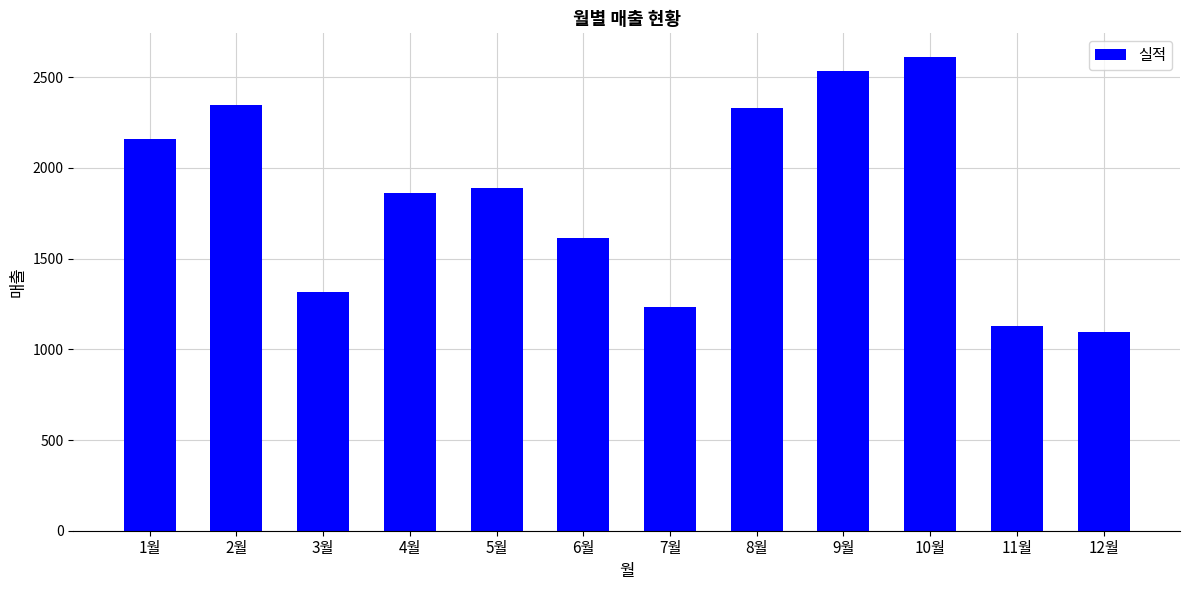

Count the number of categories in the chart.

12